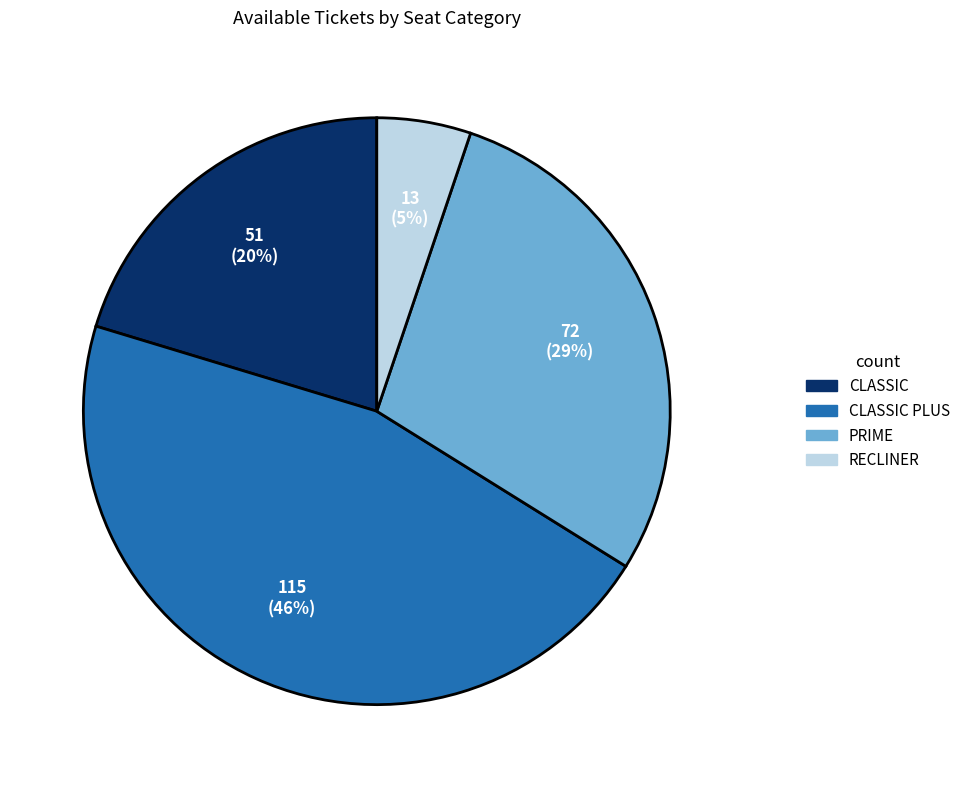

Is there any slice that represents more than half of the pie?

No